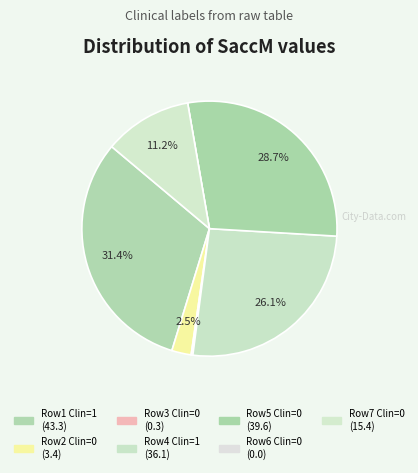

Count the number of slices in the pie.

7